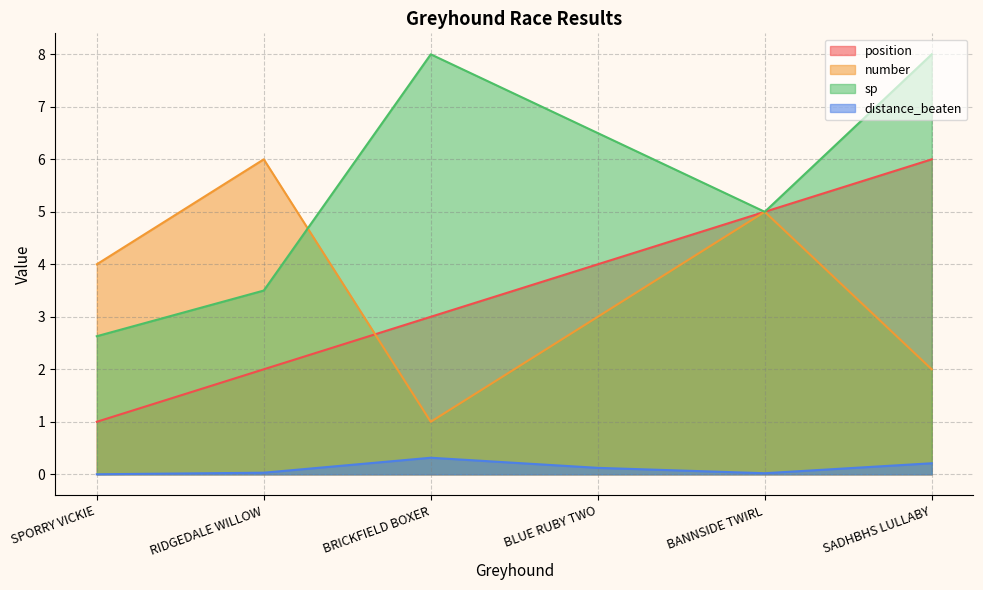

True or false: sp and distance_beaten intersect in this chart.

False